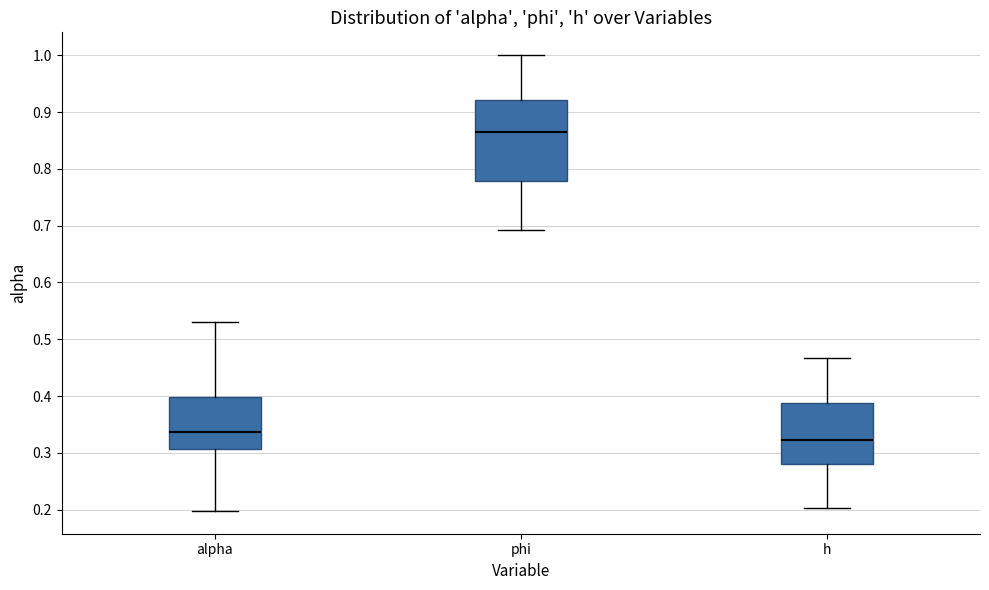

Which box is the tallest, from its lower edge to its upper edge?

phi